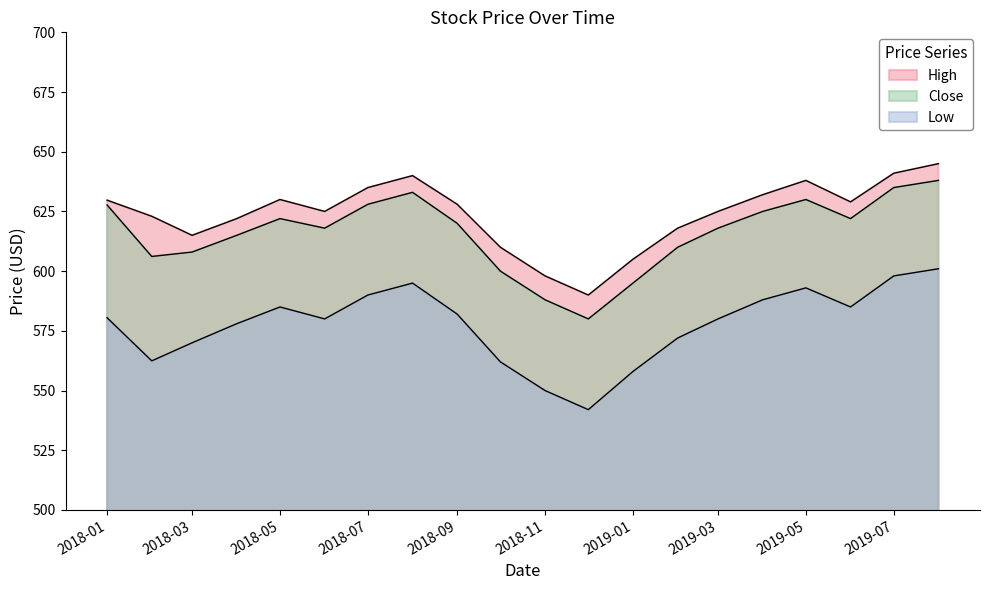

What position from the right is Close?

19